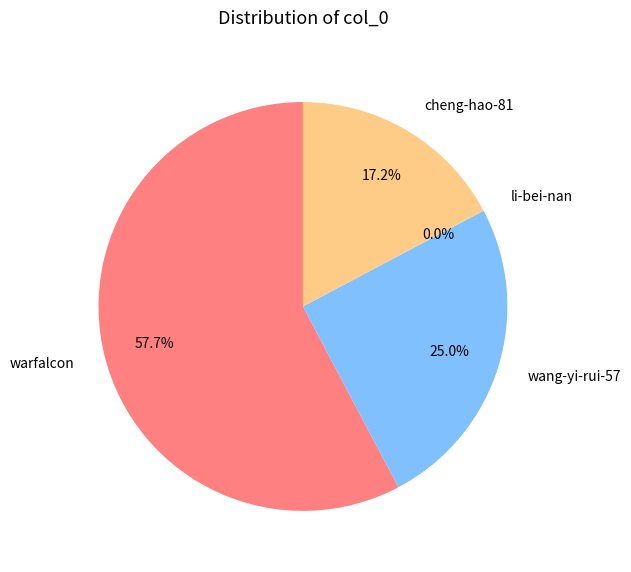

To the nearest percent, what percentage of the pie is wang-yi-rui-57?

25%